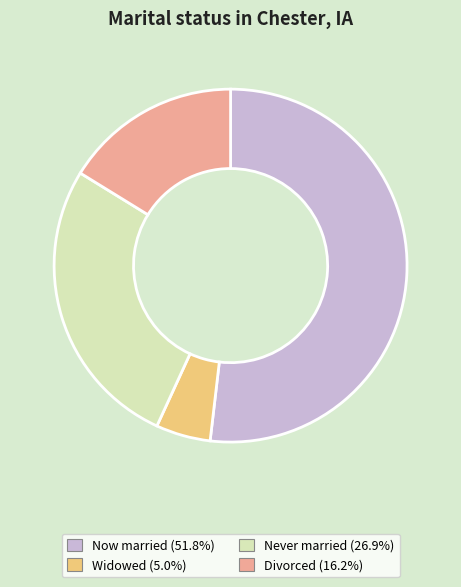

Combined, do Divorced (16.2%) and Never married (26.9%) account for over 50%?

No